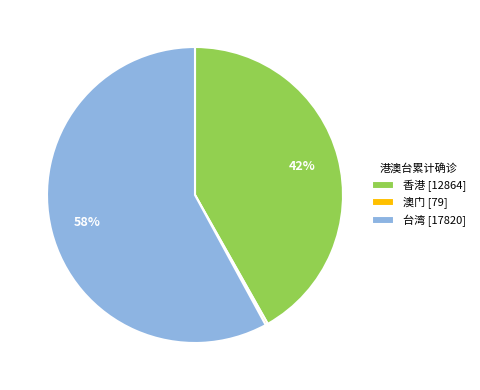

Approximately how many times larger is the value at 台湾 [17820] compared to 香港 [12864]?

1.4